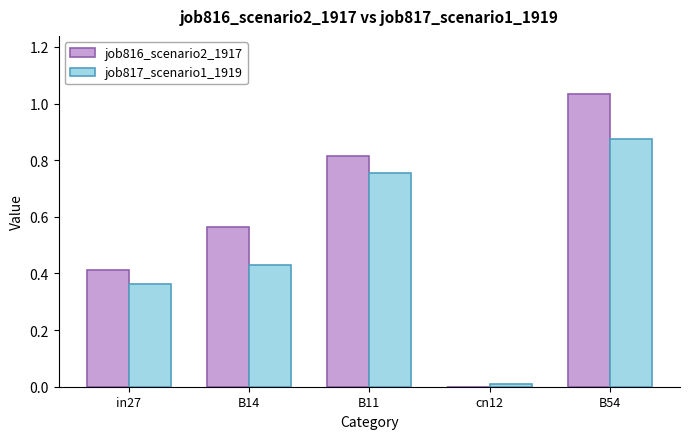

Between B14 and B11, which series saw the biggest shift?

job817_scenario1_1919